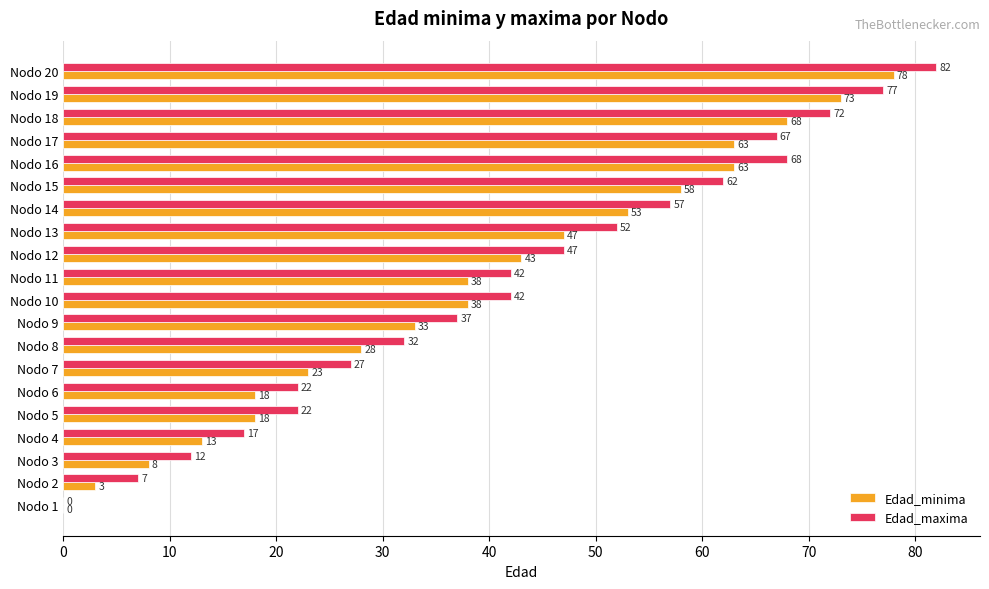

True or false: Edad_maxima has a value of 52 at Nodo 13.

True